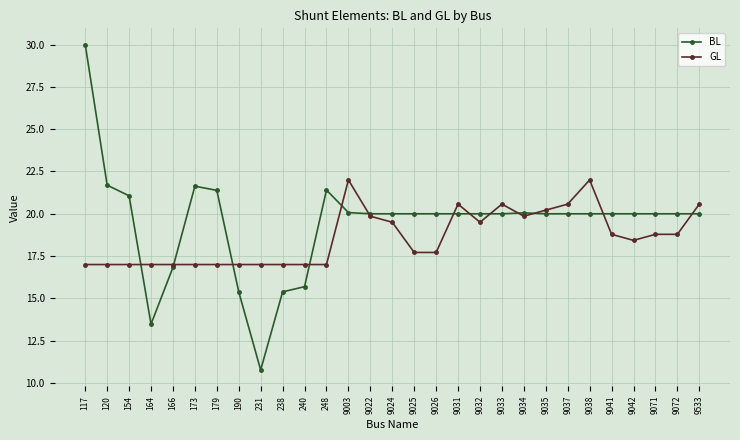

At 117, list the series in order from largest to smallest.

BL, GL